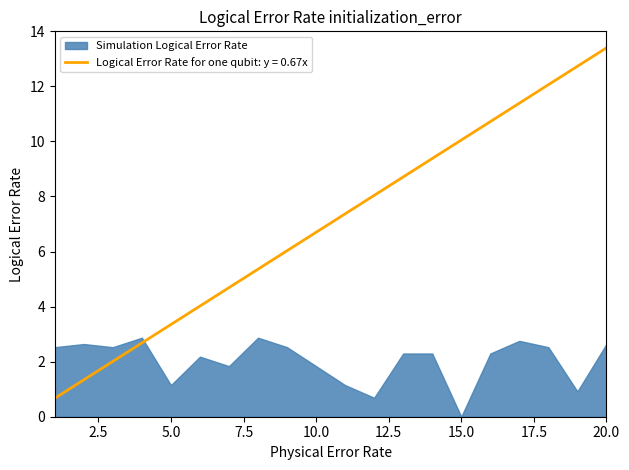

The chart shows a value of 7.4 at 11. True or false?

True